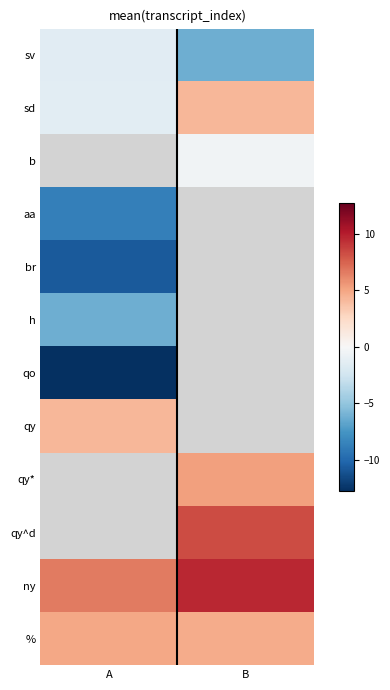

True or false: ny has a value of 9.6 at B.

True